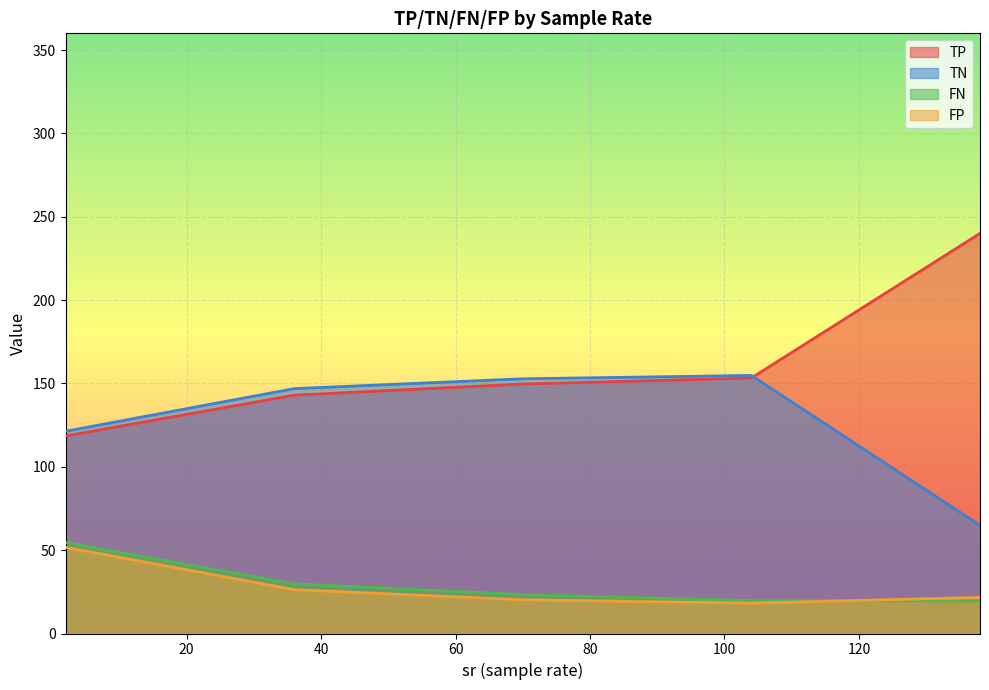

True or false: FN and TN cross at least once.

False